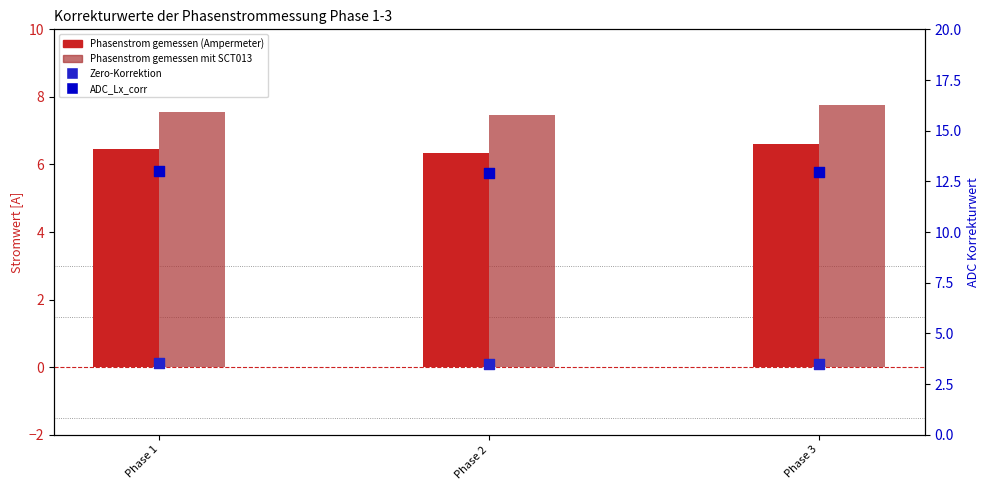

Which series reaches the maximum Y coordinate?

ADC_Lx_corr